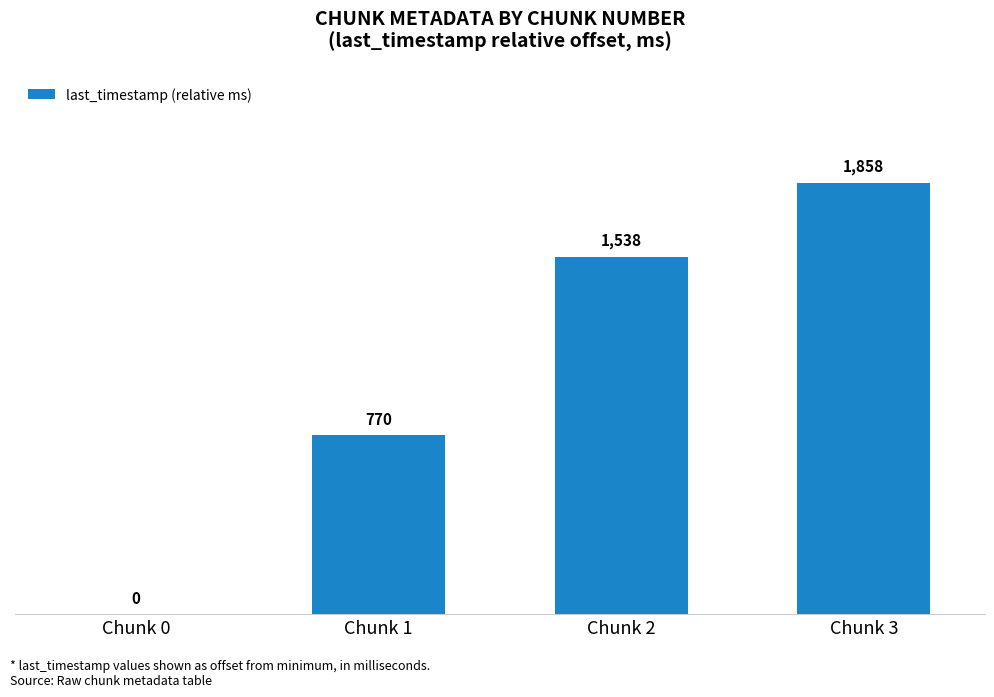

Which label corresponds to the largest value in the chart?

Chunk 3